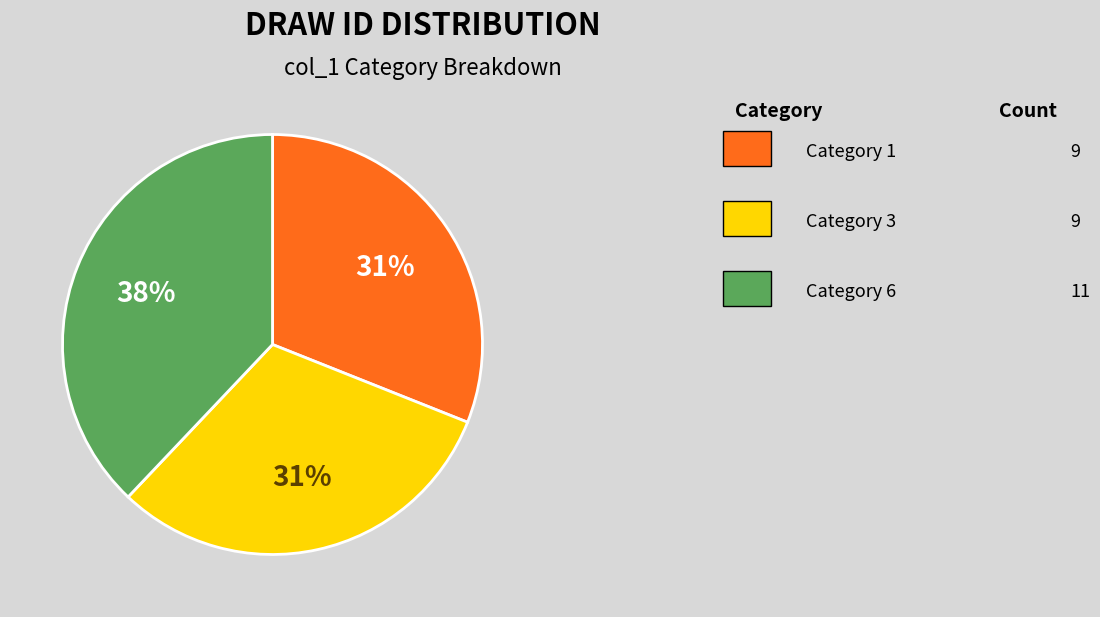

To the nearest percent, what is the average slice percentage?

33%